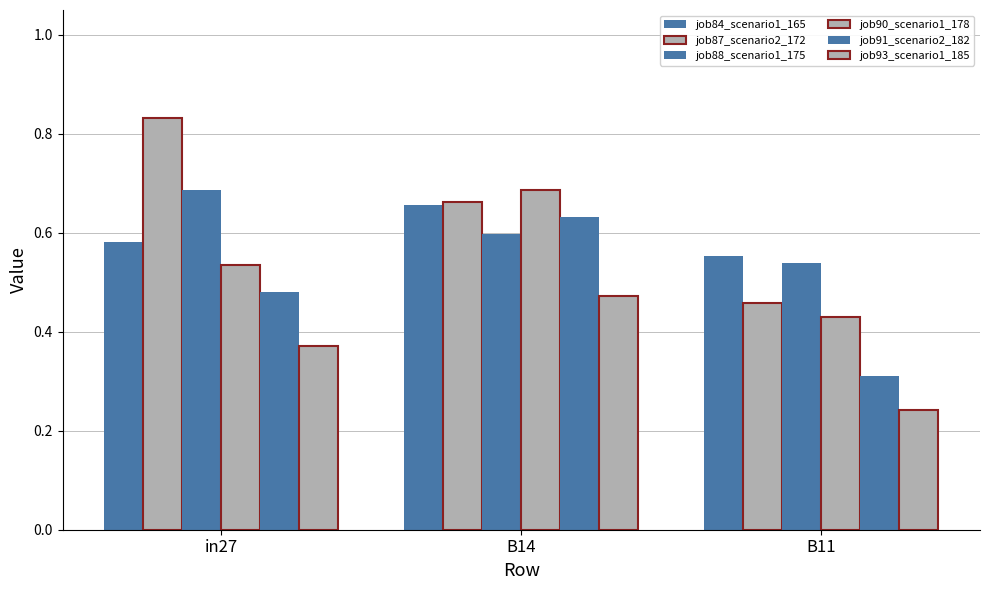

How many bars are there in each group?

6